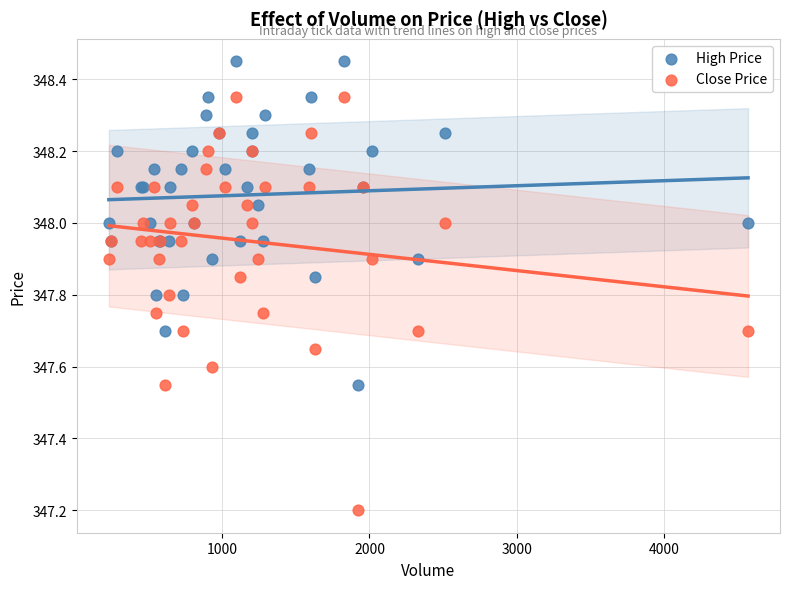

What are all the series names shown in the legend?

High Price, Close Price